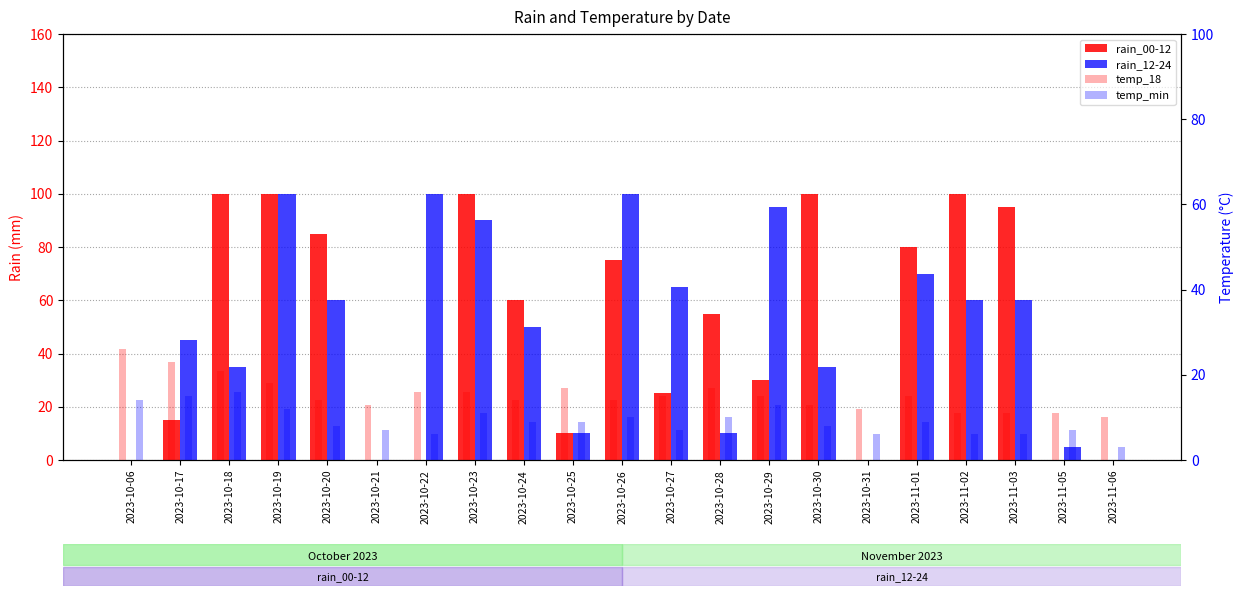

What is the label of the 12th bar from the left?

2023-10-27